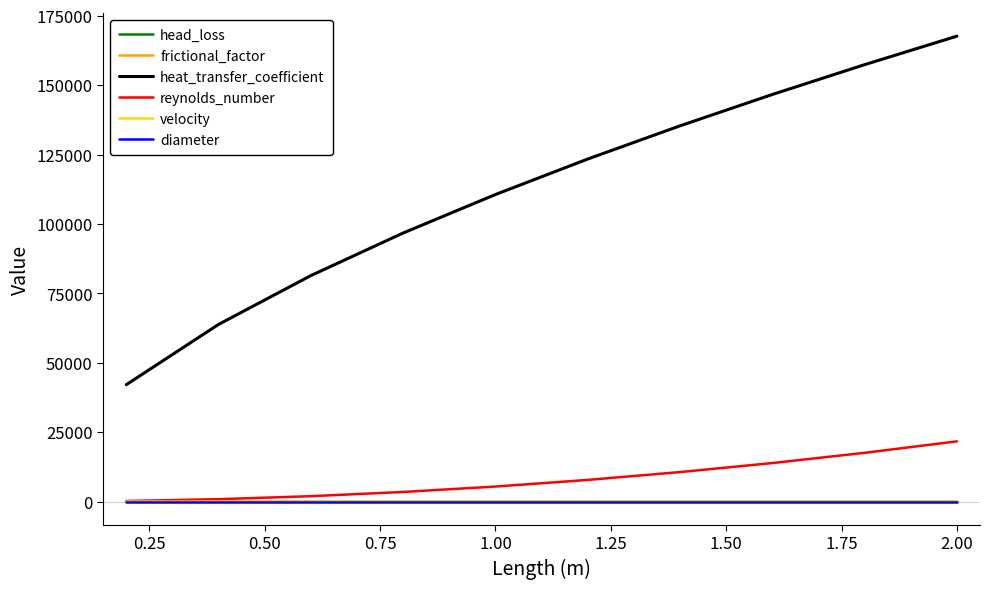

True or false: diameter and frictional_factor intersect in this chart.

False